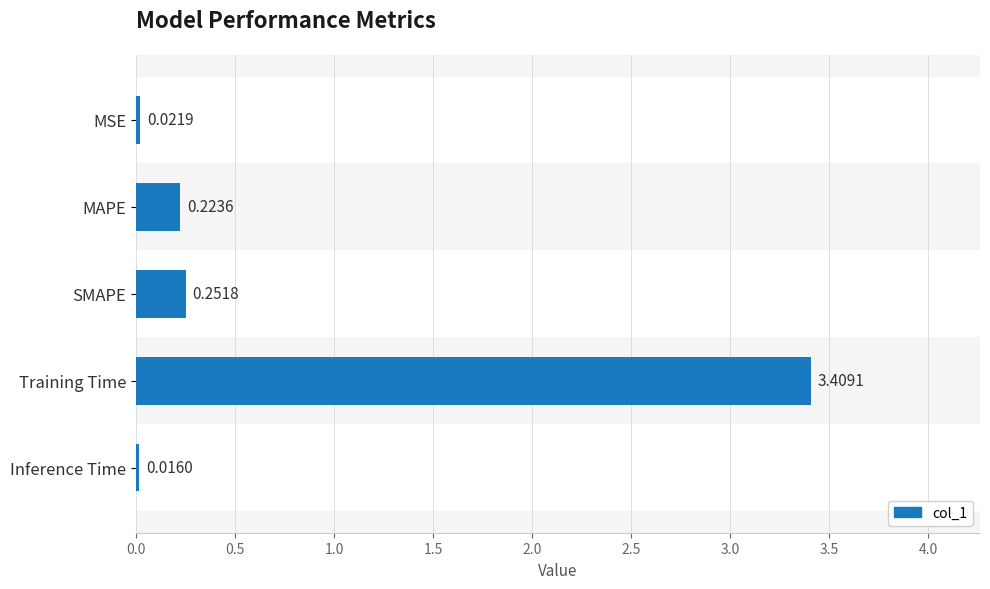

At which label is the value closest to 1?

SMAPE